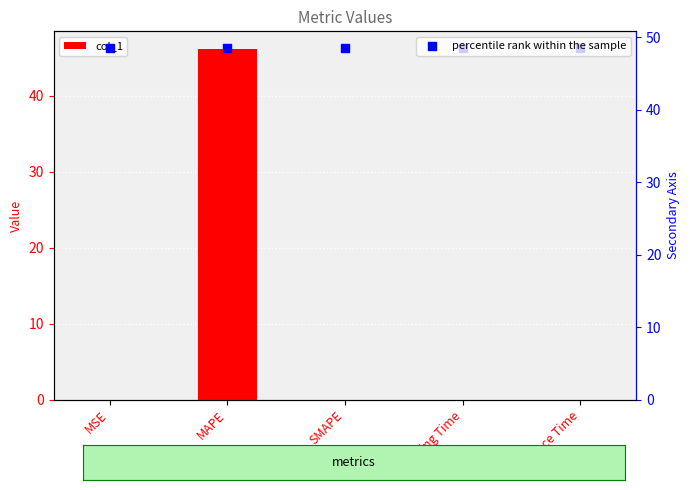

What are all the series names shown in the legend?

col_1, percentile rank within the sample